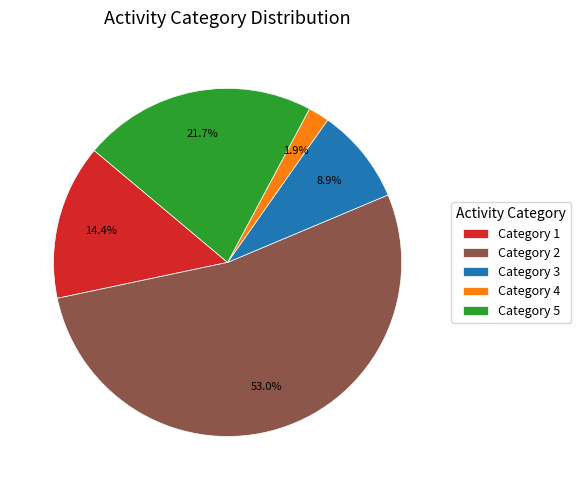

How much of the chart is everything except Category 1?

85.6%